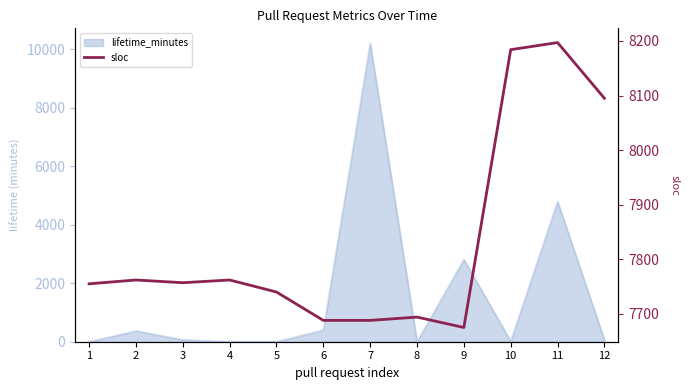

What is the maximum value shown in the chart?

8197